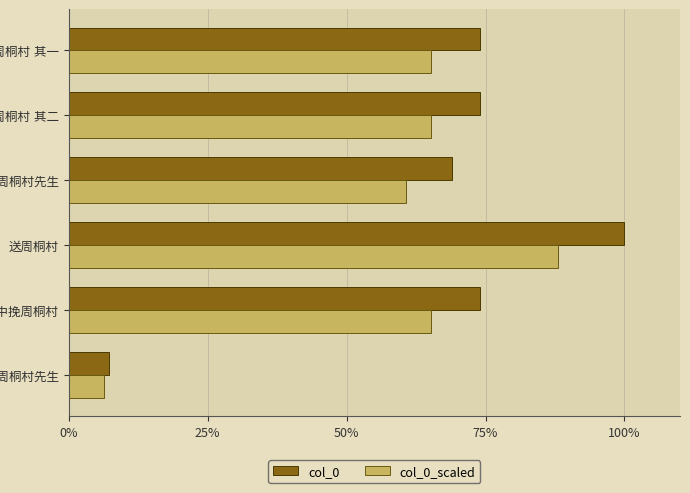

What are all the series names shown in the legend?

col_0, col_0_scaled